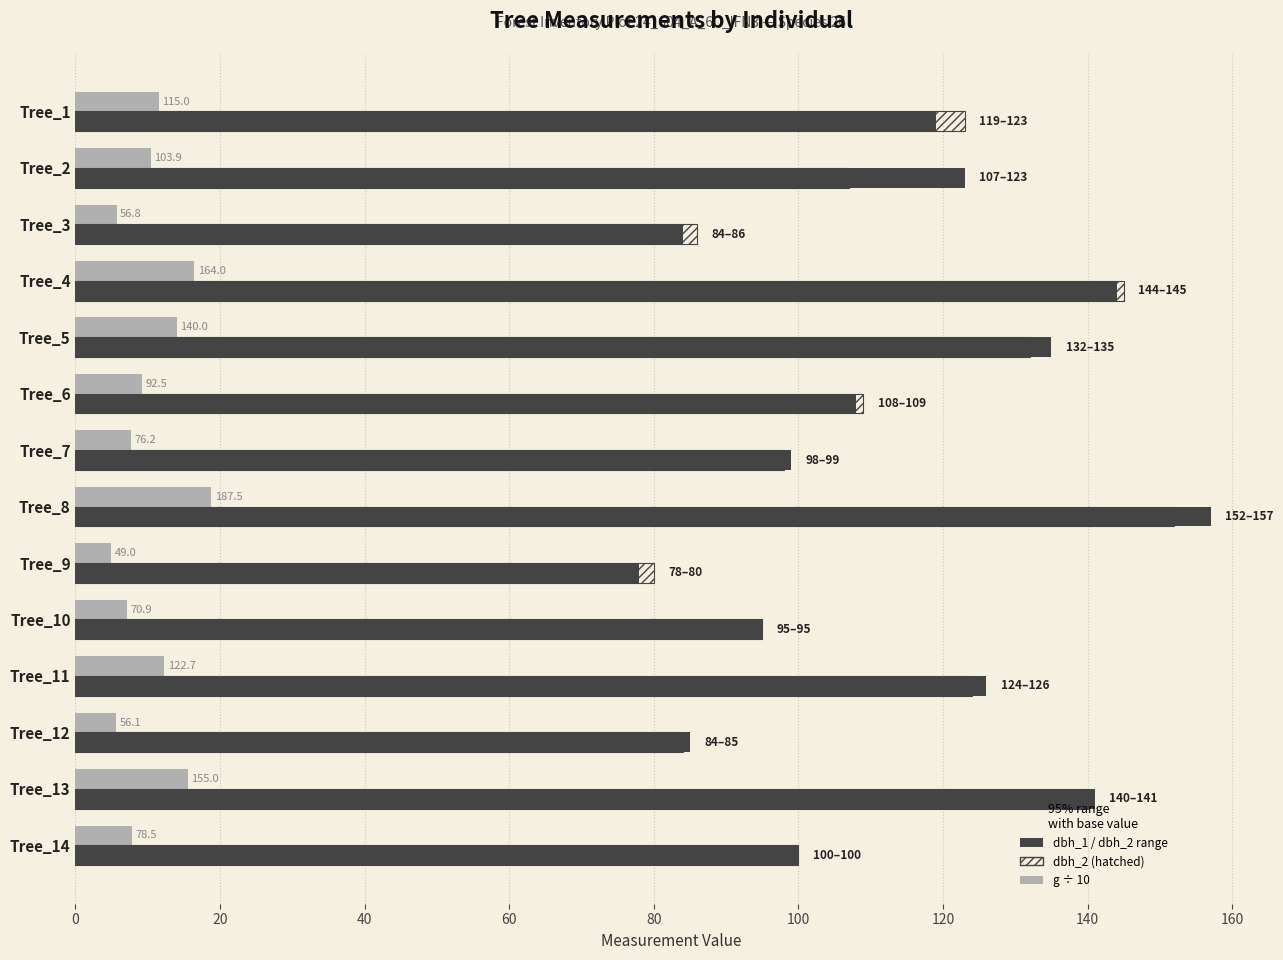

What is the maximum value shown in the chart?

157.0